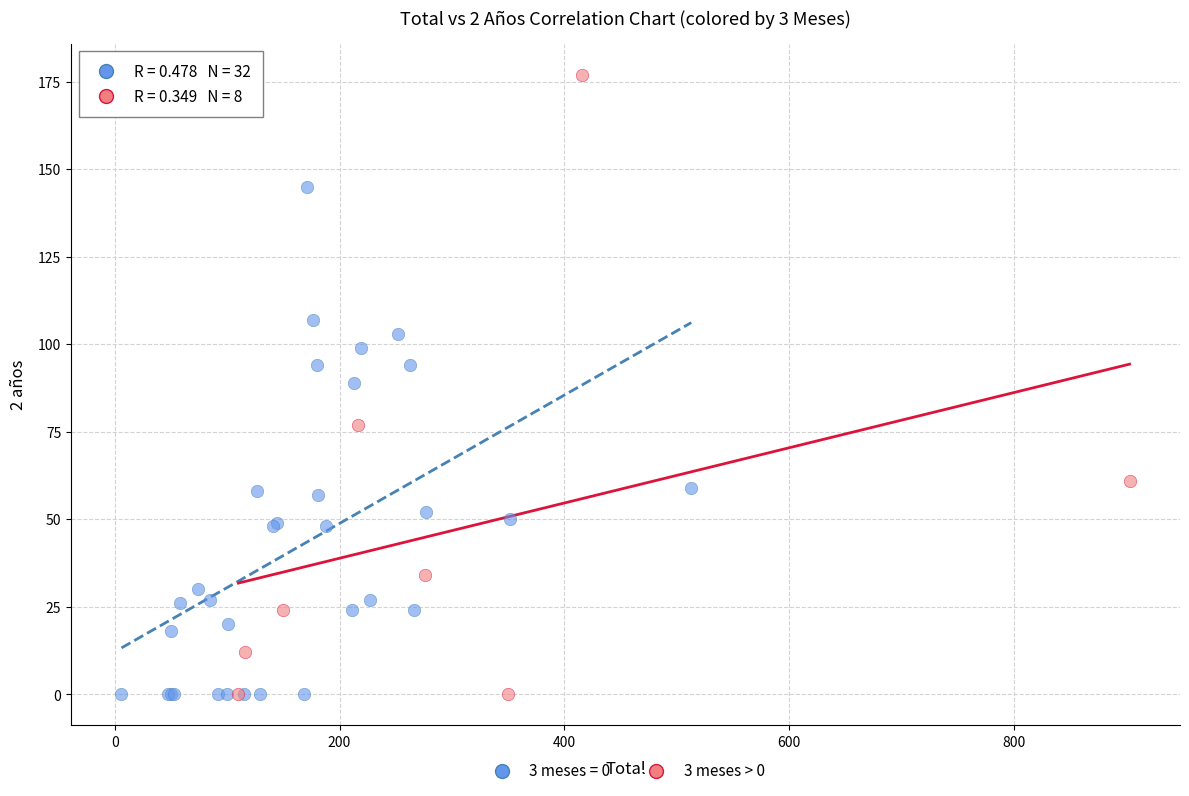

Which series contains the highest Y value?

3 meses > 0